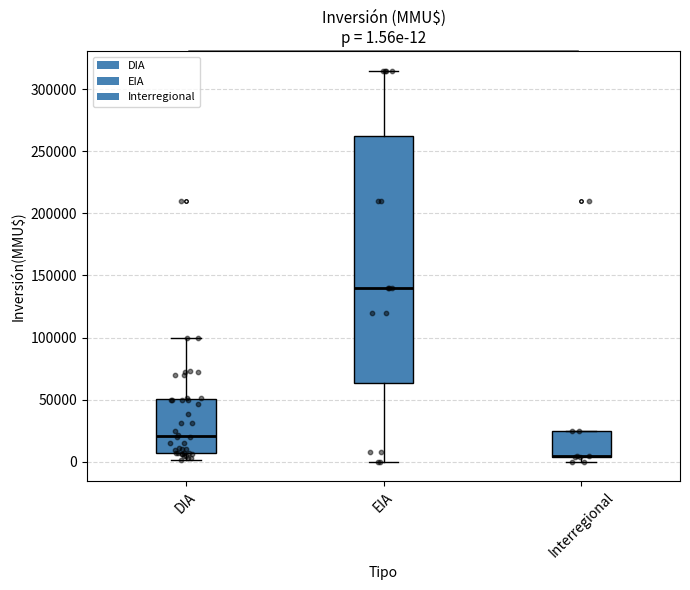

Which box is the tallest, from its lower edge to its upper edge?

EIA